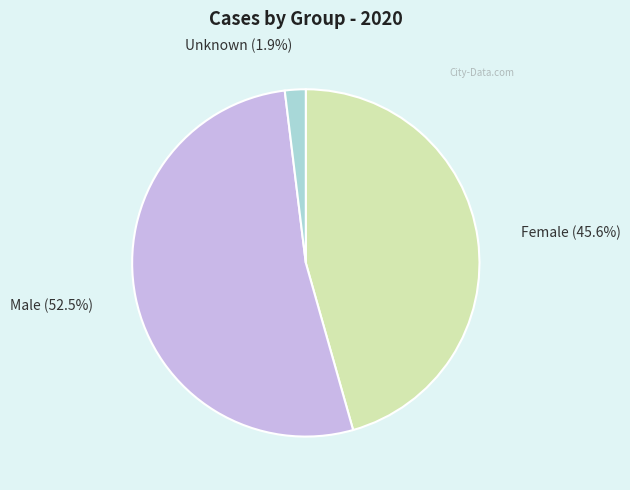

How many slices are in this pie chart?

3